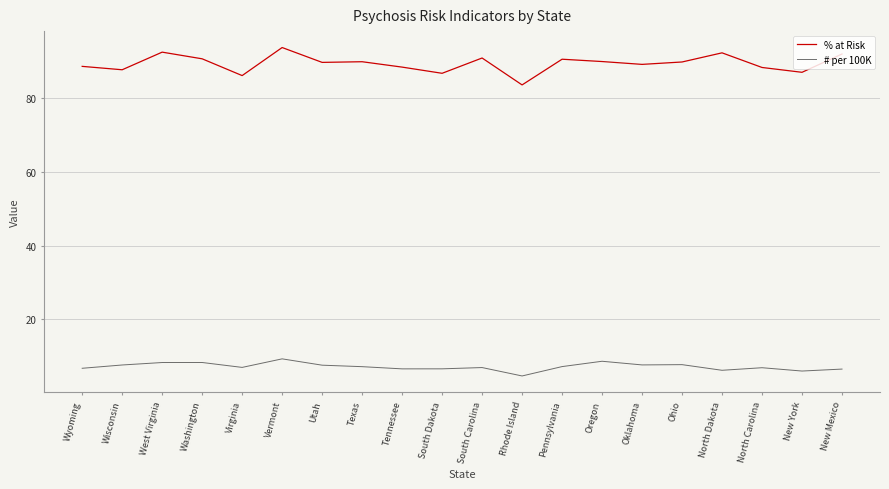

What is the spread (max minus min) of values at New York?

81.0